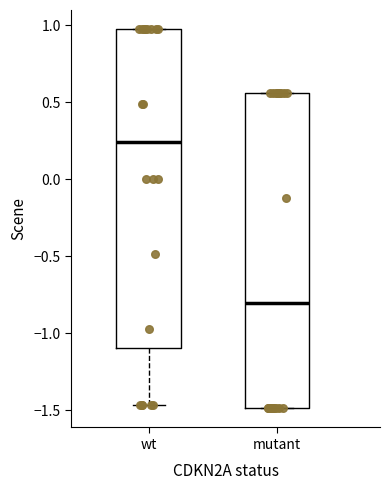

Which box has the highest median line?

wt